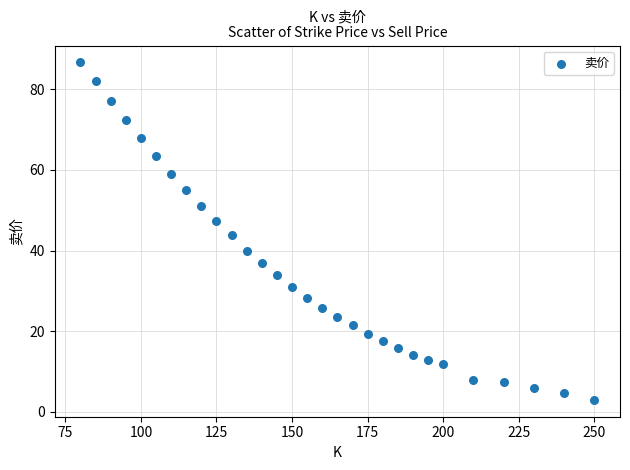

What is the range of X values (max minus min)?

170.0